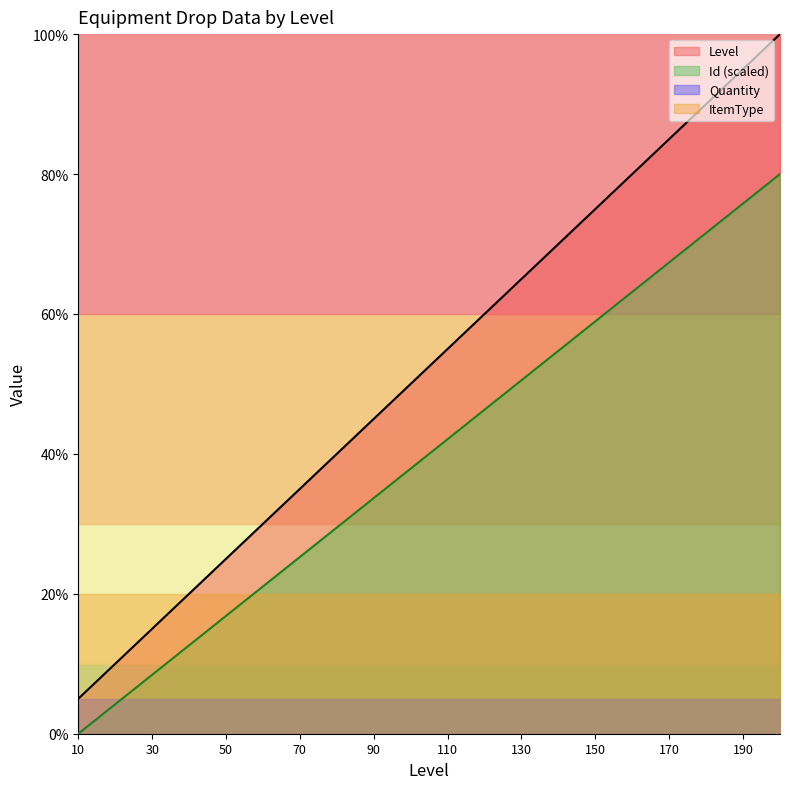

Which category has the lowest value in the Level series?

10